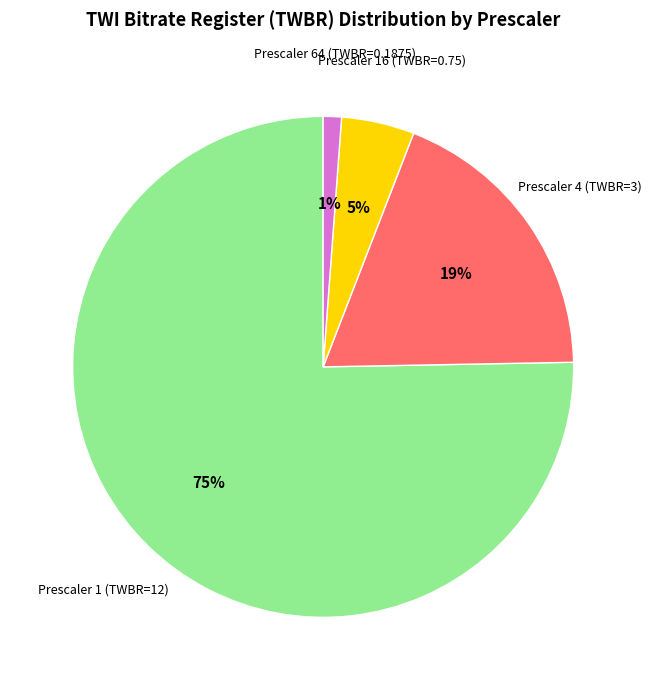

True or false: Prescaler 16 (TWBR=0.75) accounts for 19% of the total.

False